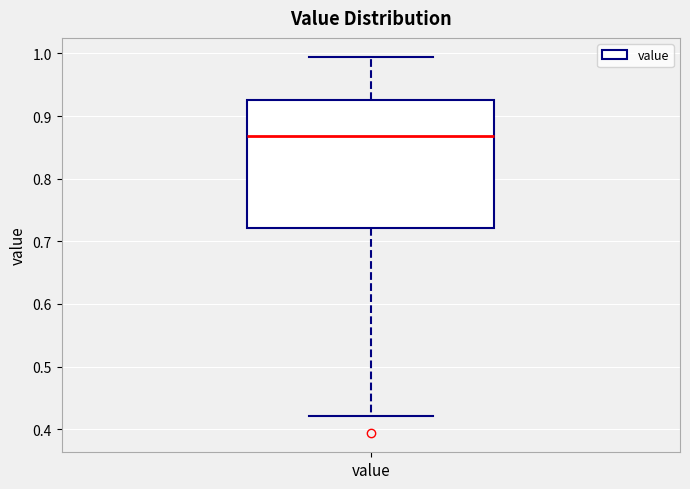

Transcribe this box plot: give where the median line is, the range the box spans, and where the two whiskers end, as read against the y-axis. The values are not printed on the chart, so give them approximately, as read against the axis.

median 0.87, box 0.72 to 0.93, whiskers 0.42 to 0.99